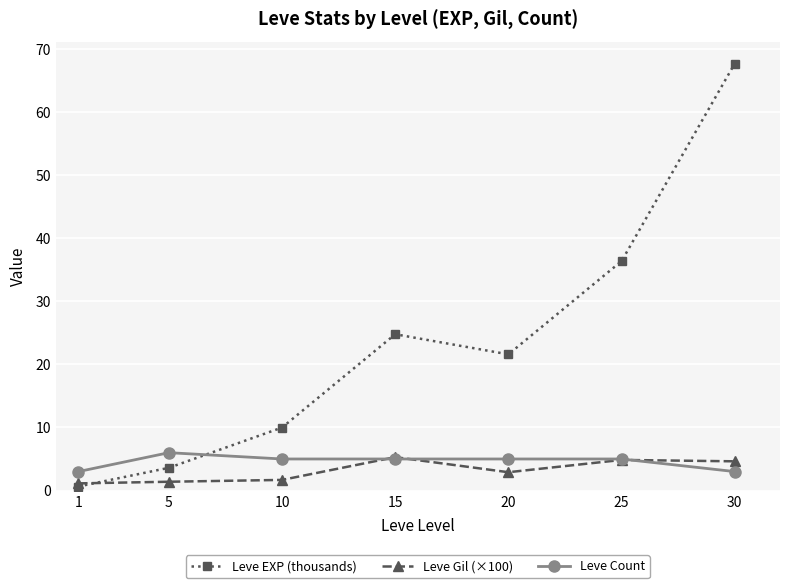

At how many categories does at least one series exceed 49?

1